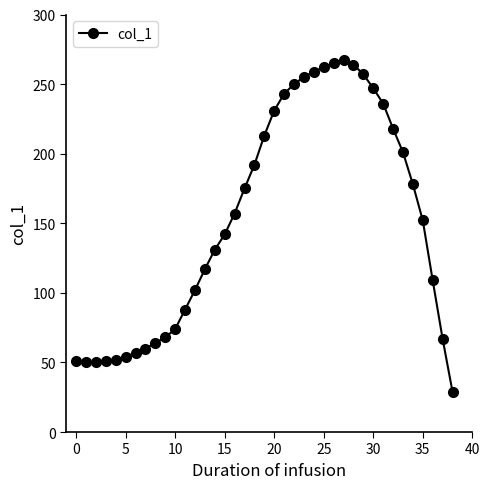

What is the smallest value displayed?

29